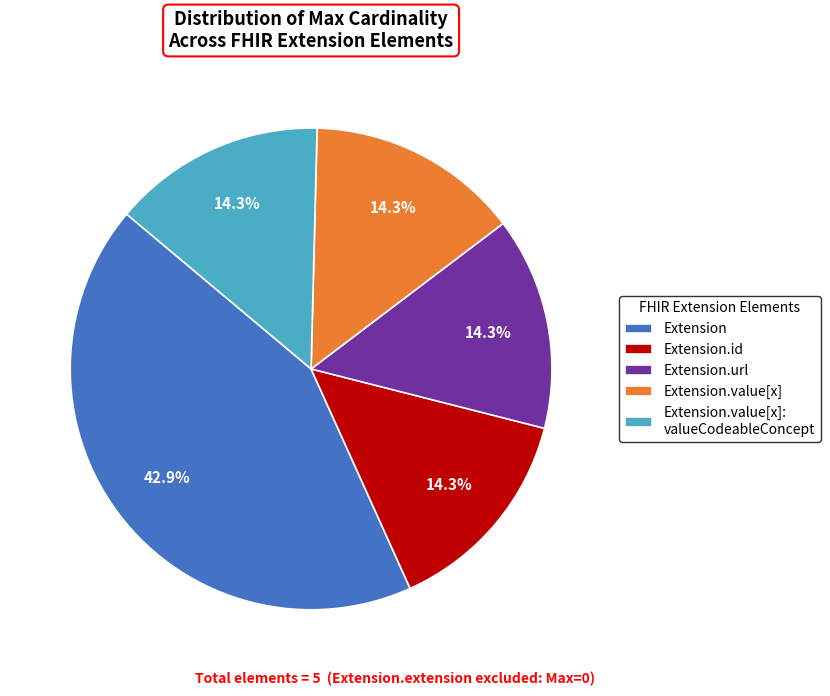

How much of the chart is everything except Extension.value[x]?

85.7%